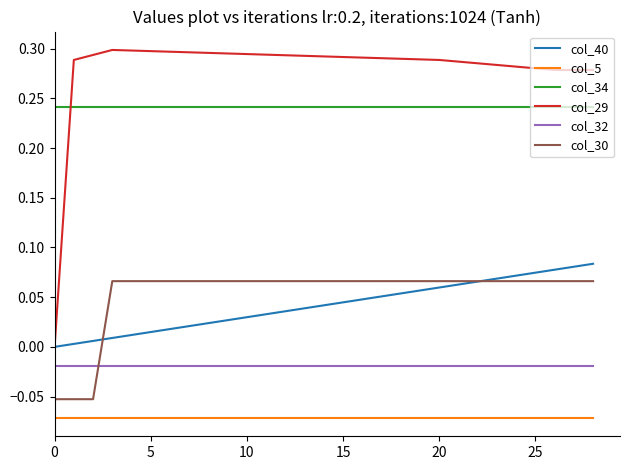

Which series has the largest total across all categories?

col_29